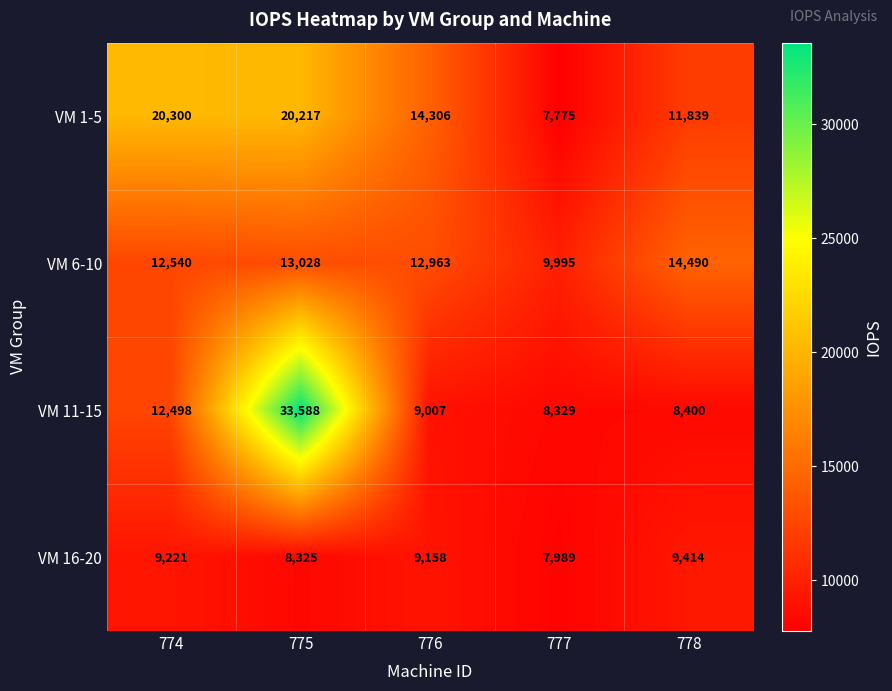

List the series in order of their peak value, lowest first.

VM 16-20, VM 6-10, VM 1-5, VM 11-15